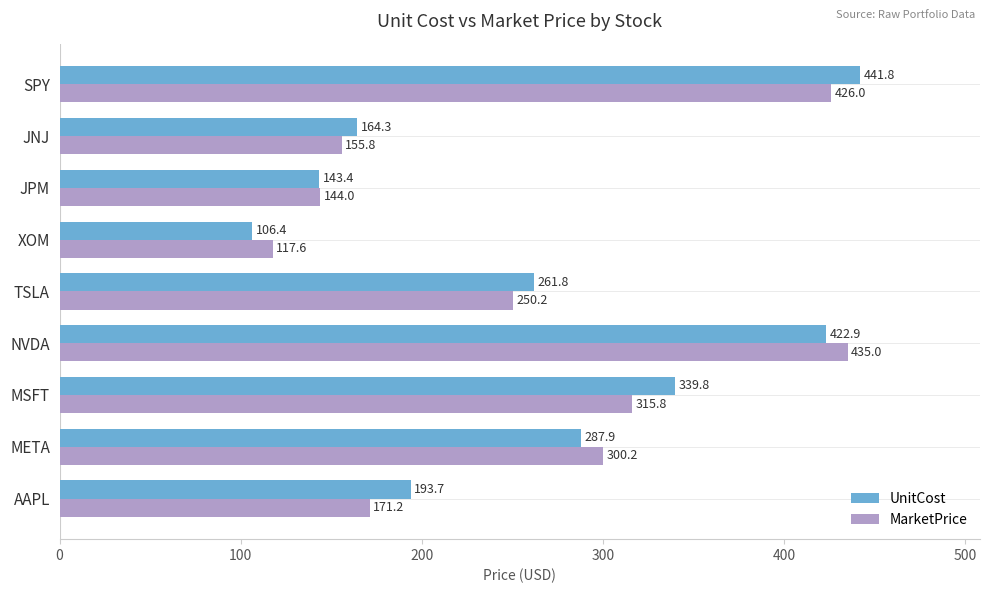

What is the difference between the highest and lowest values at META?

12.3